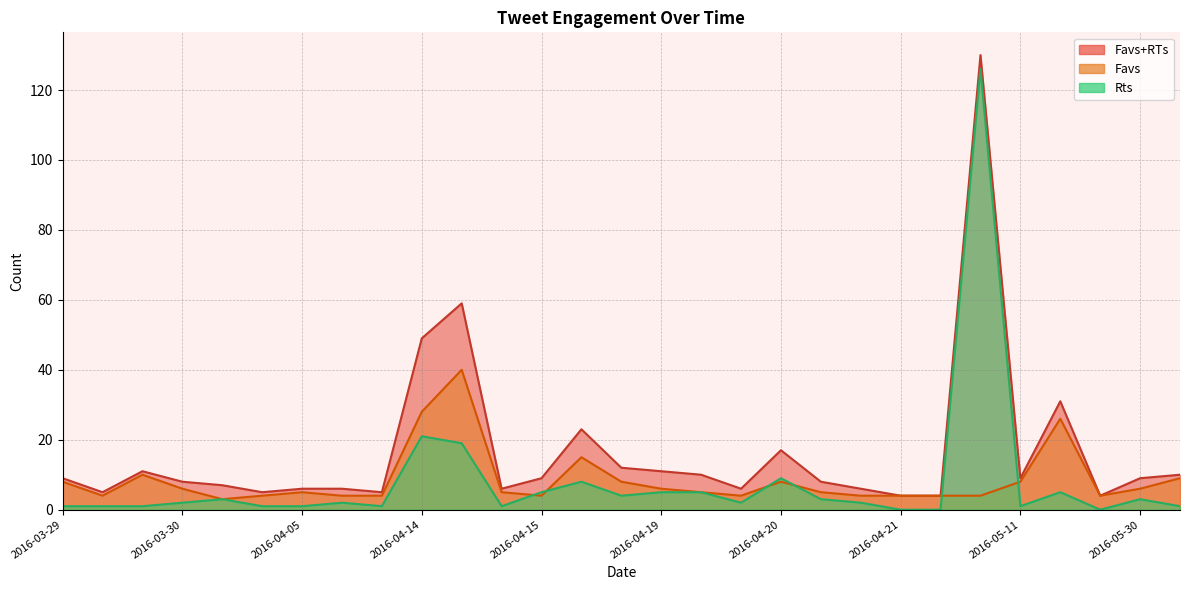

At which category does Rts reach its first local peak?

2016-04-14